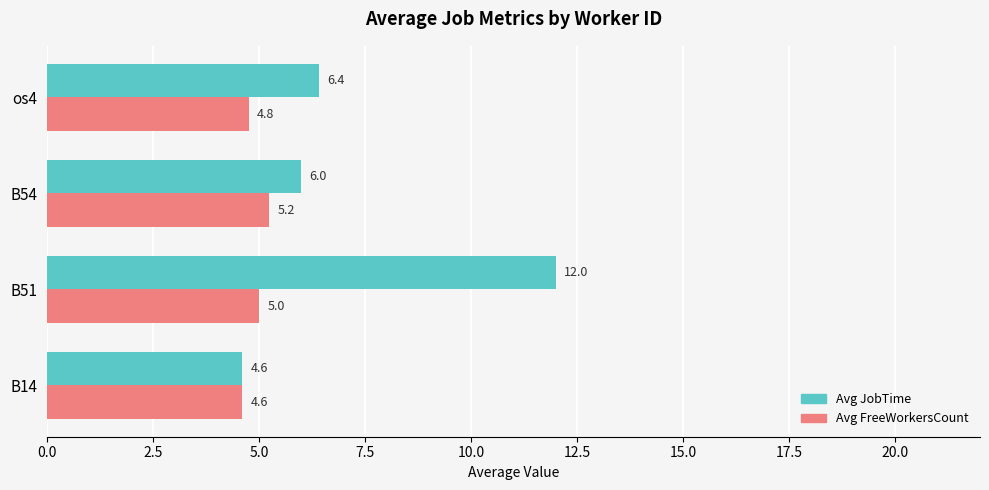

Which series has the largest total across all categories?

Avg JobTime